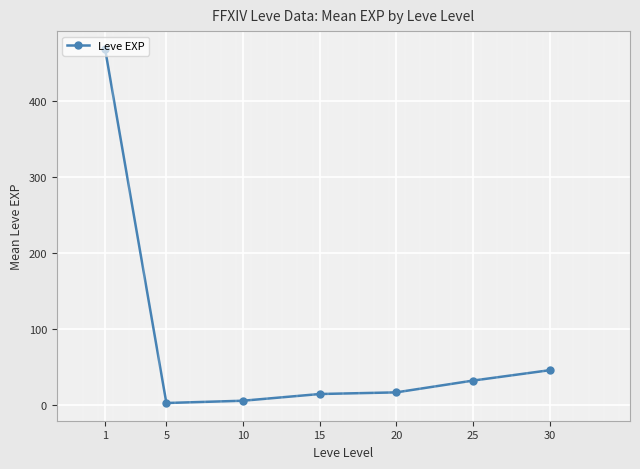

The value at 25 is 52.2. True or false?

False